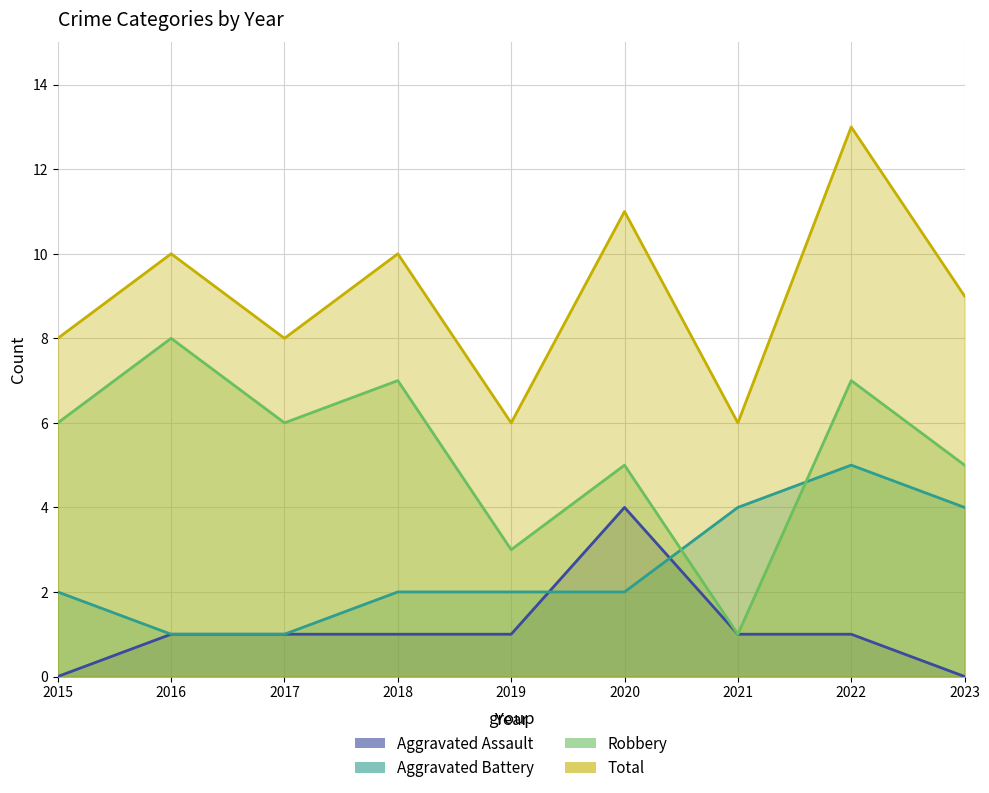

What is the sum of the Aggravated Assault values at 2015 and 2017?

1